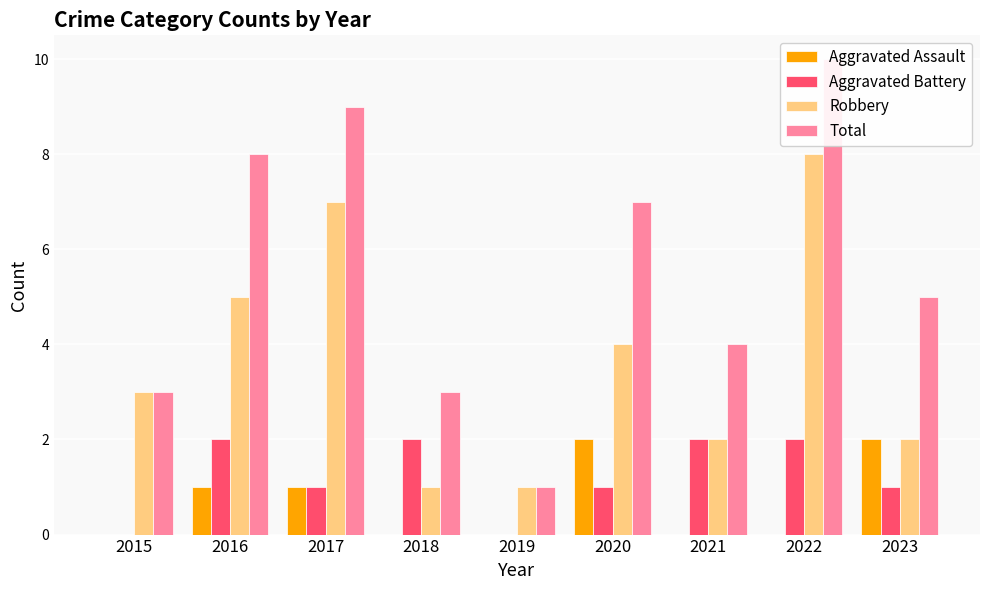

Reading left to right, transcribe all the data shown in this chart.

Aggravated Assault: 0	1	1	0	0	2	0	0	2
Aggravated Battery: 0	2	1	2	0	1	2	2	1
Robbery: 3	5	7	1	1	4	2	8	2
Total: 3	8	9	3	1	7	4	10	5